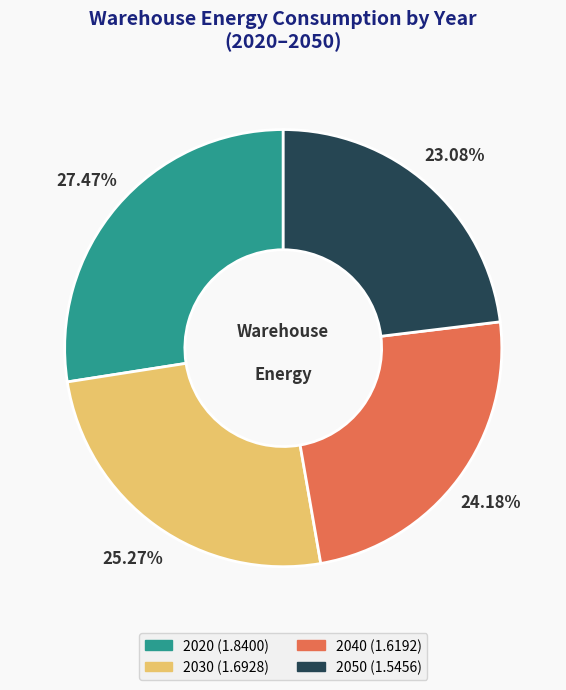

Approximately how many times larger is the value at 2030 compared to 2040?

1.0